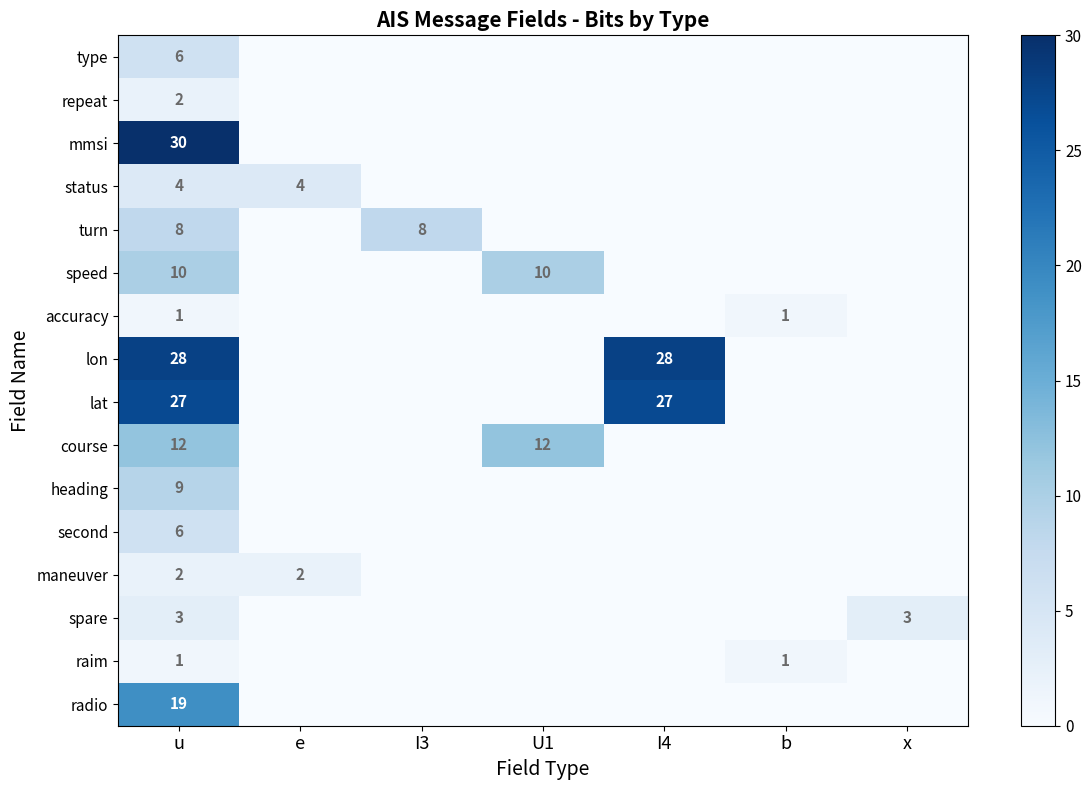

The value of lon at u is 41. True or false?

False